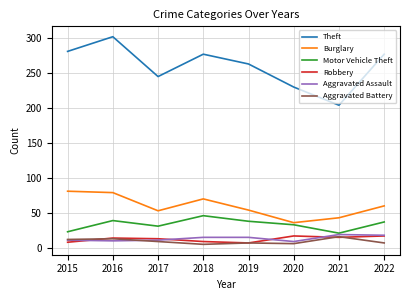

What is the maximum value shown in the chart?

302